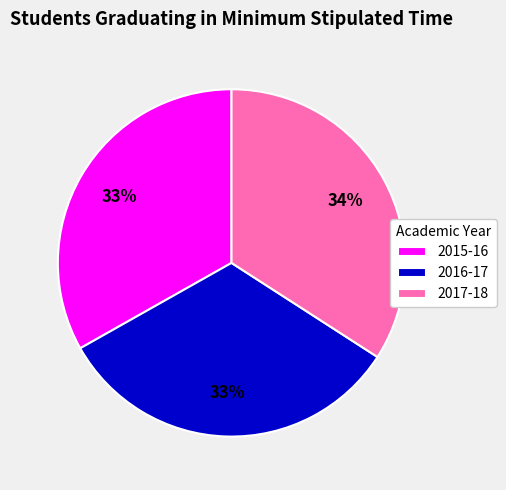

What percentage is the 2017-18 slice, to the nearest percent?

34%